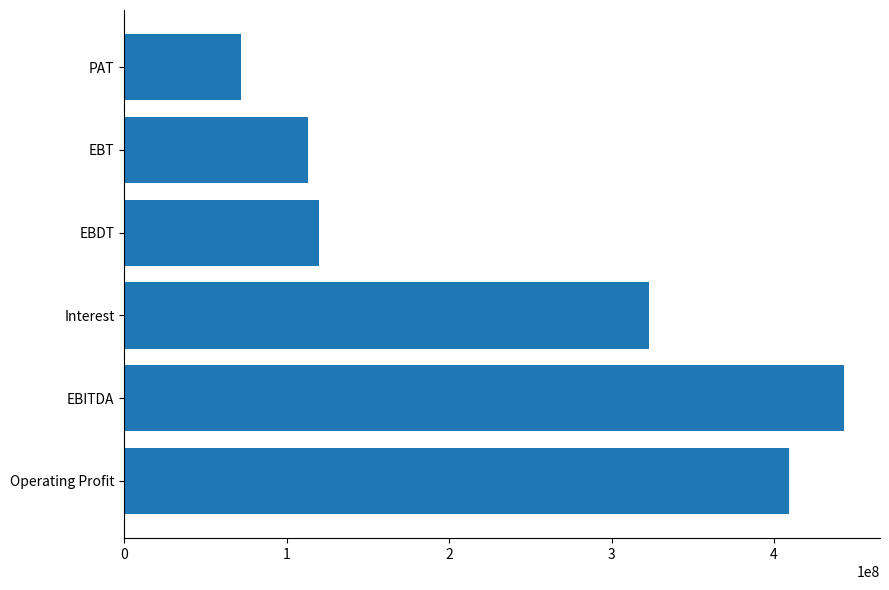

Does the chart contain any negative values?

No